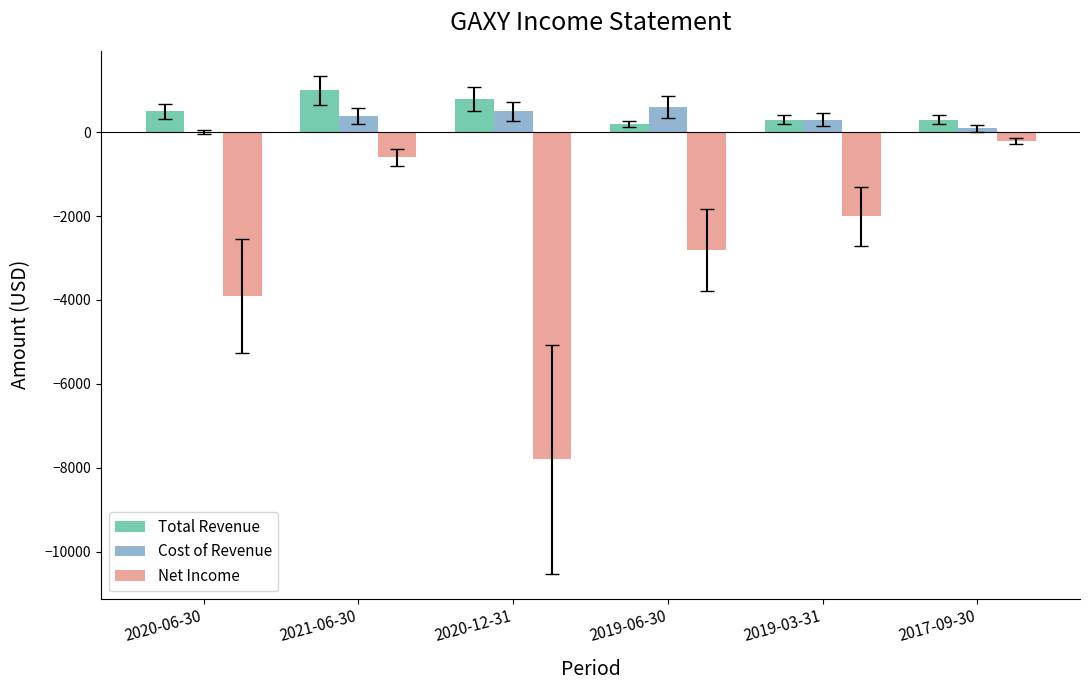

What is the total value across all series at 2020-12-31?

-6500